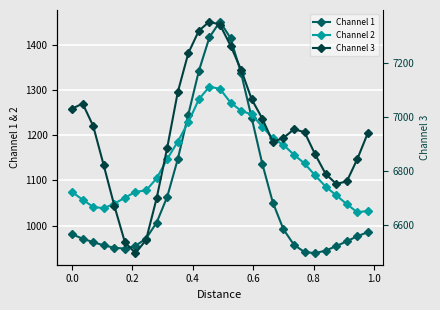

Is it true that Channel 2 equals 712.5 at 0.8?

False